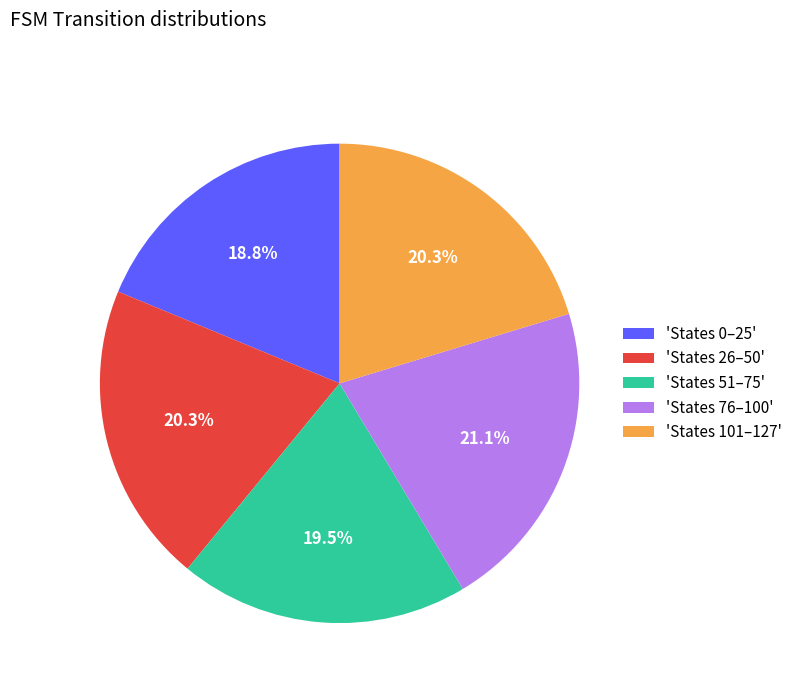

Is the sum of 'States 26–50' and 'States 76–100' greater than half?

No